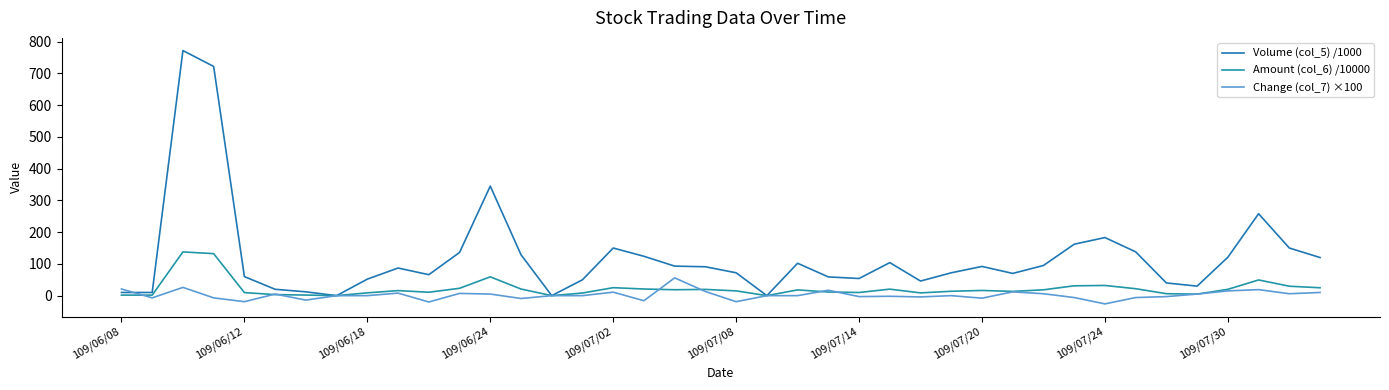

How many lines are shown in the chart?

3